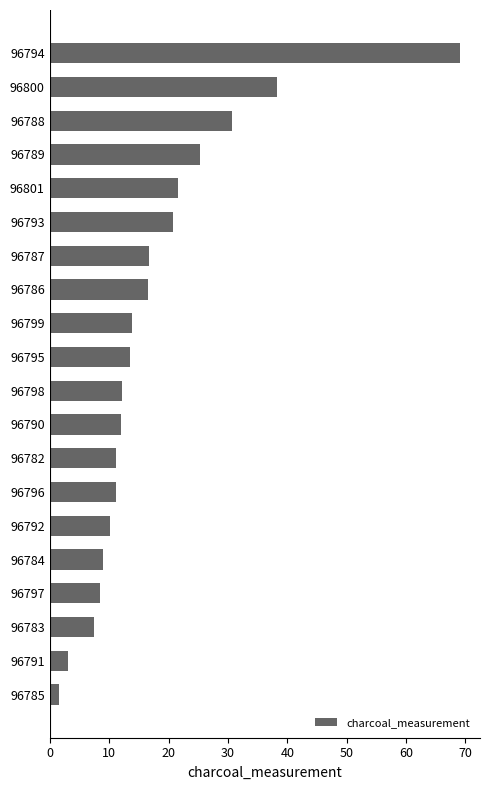

Count the number of categories in the chart.

20